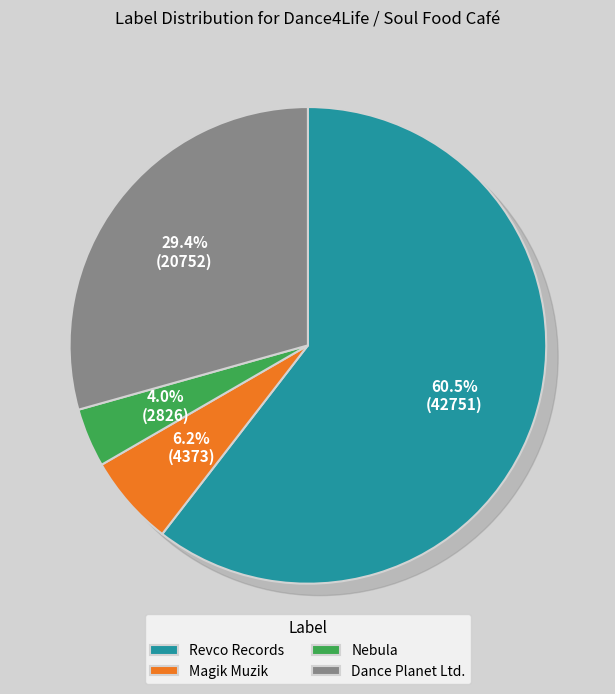

True or false: Revco Records accounts for 60% of the total.

True